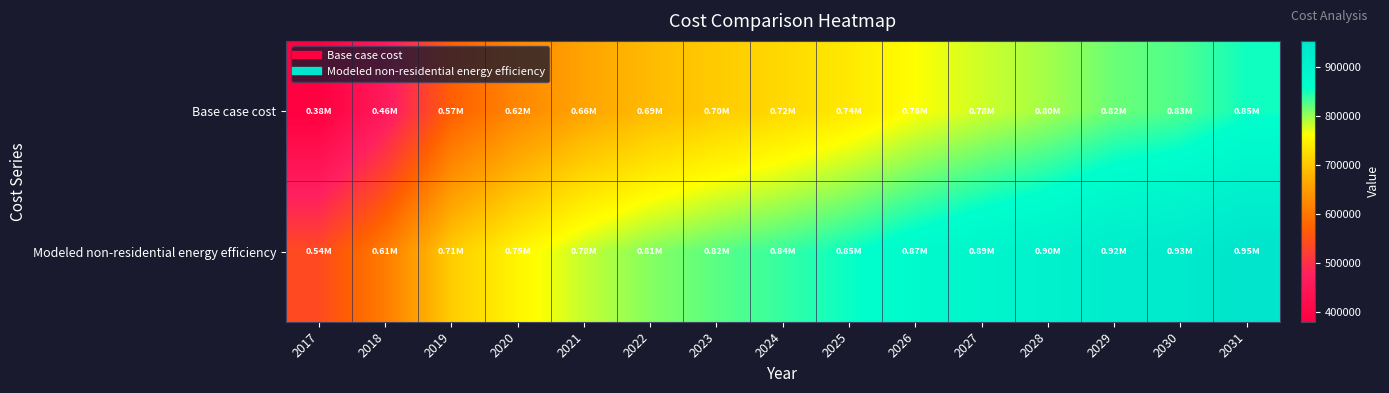

Which series has the largest range (max minus min)?

Base case cost